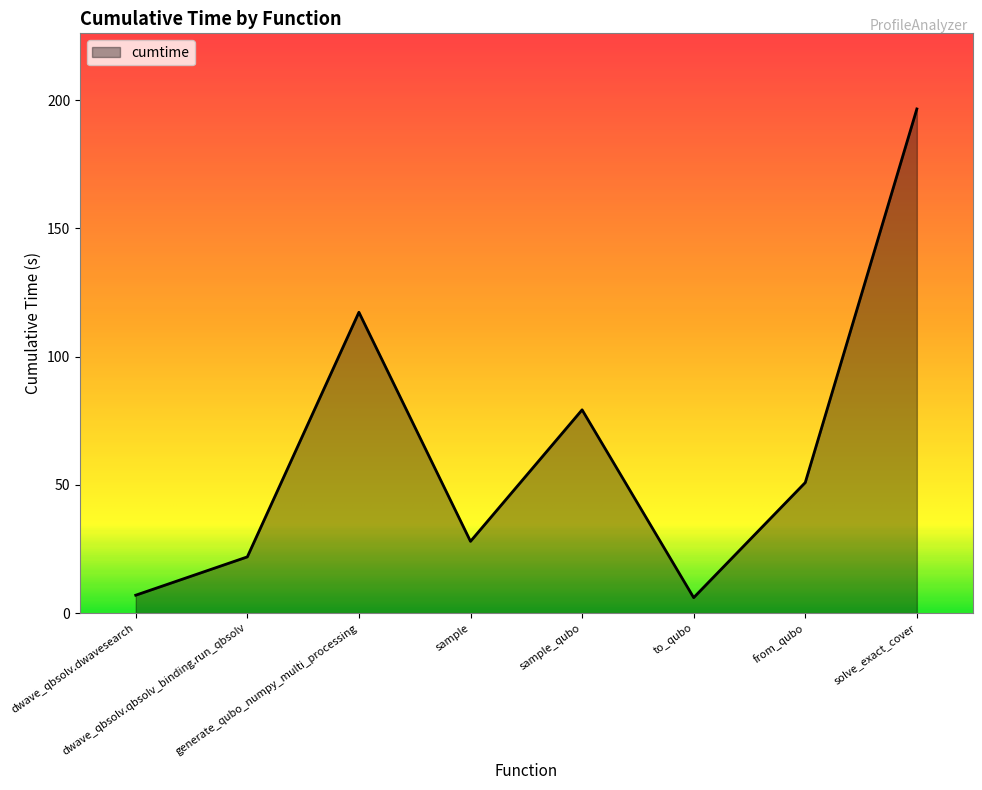

What is the difference between the values at sample and solve_exact_cover?

168.6